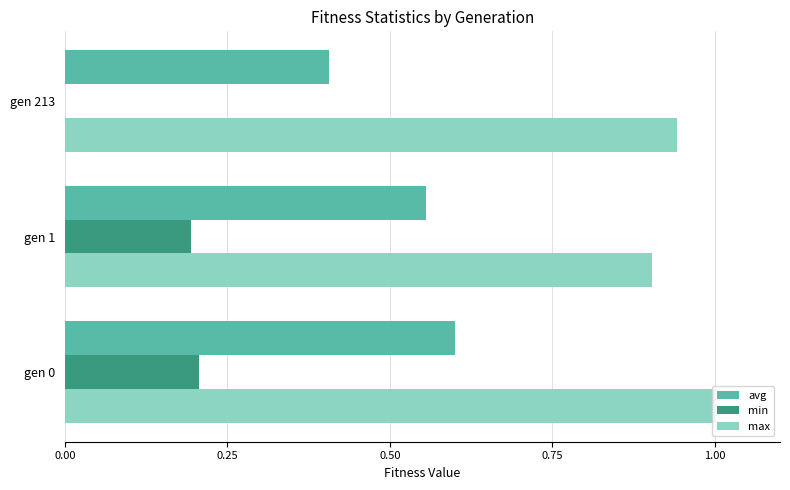

What is the maximum value shown in the chart?

1.0